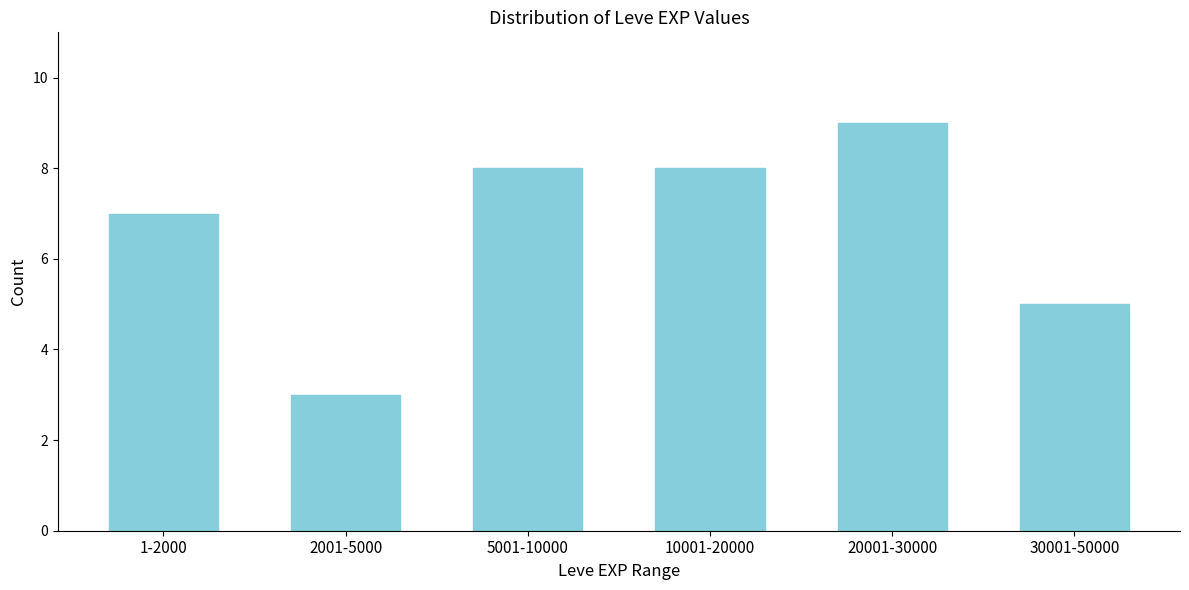

Reading right to left, extract all data points from this chart.

5	9	8	8	3	7